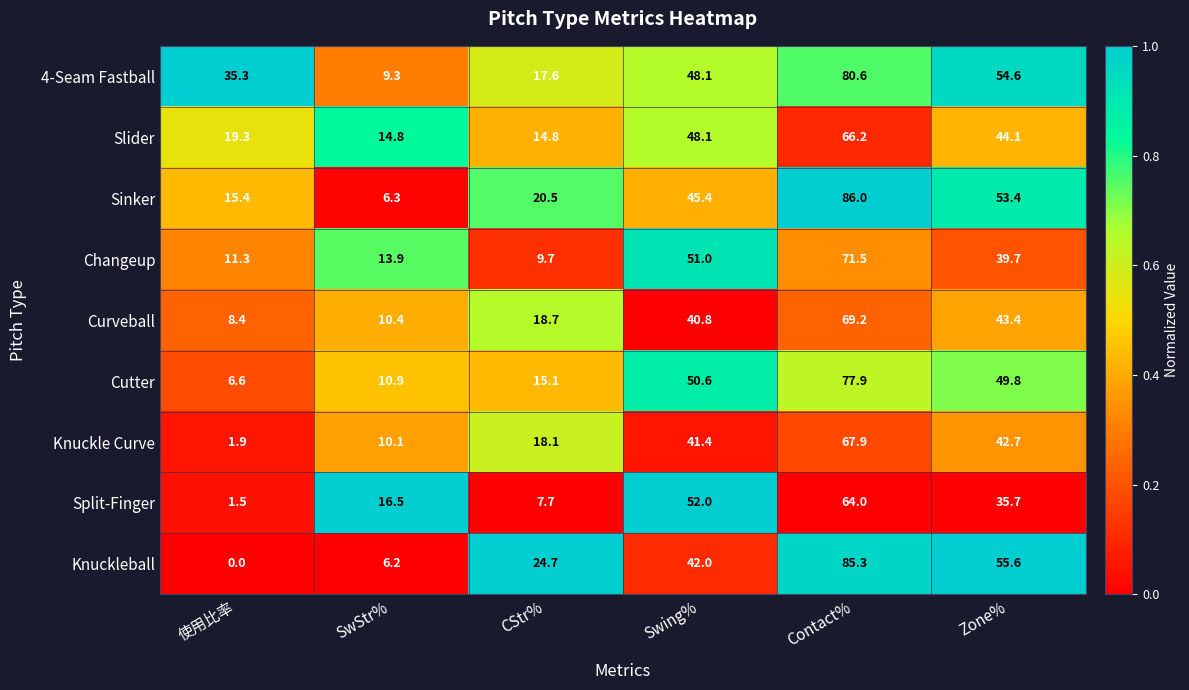

List the labels in order of Curveball value, smallest first.

使用比率, SwStr%, CStr%, Swing%, Zone%, Contact%